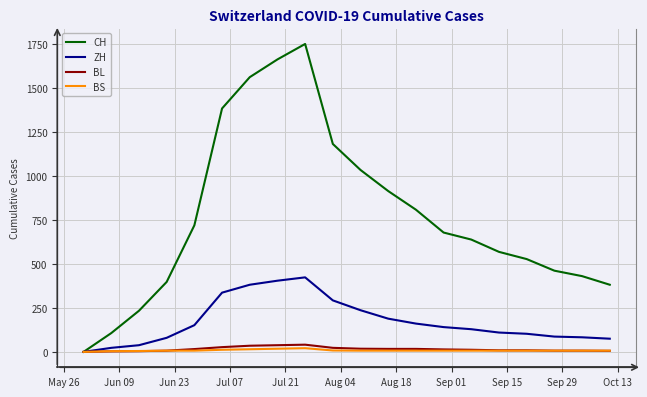

Which series has the largest total across all categories?

CH